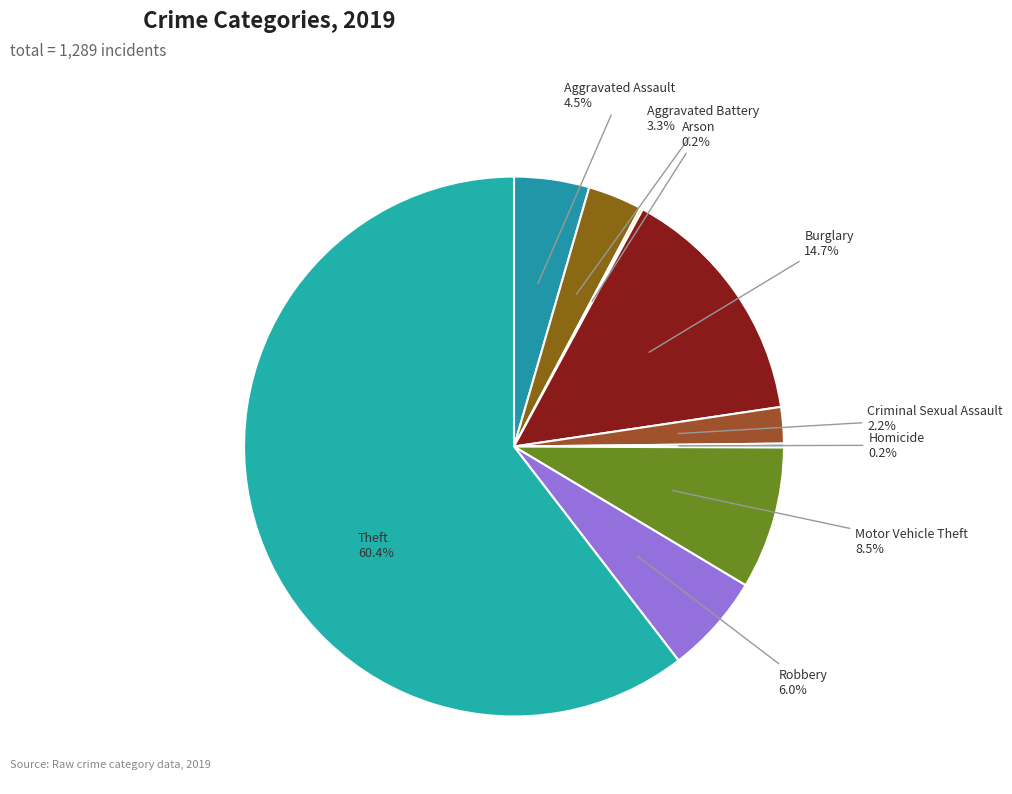

The Burglary slice represents 6% of the pie. True or false?

False